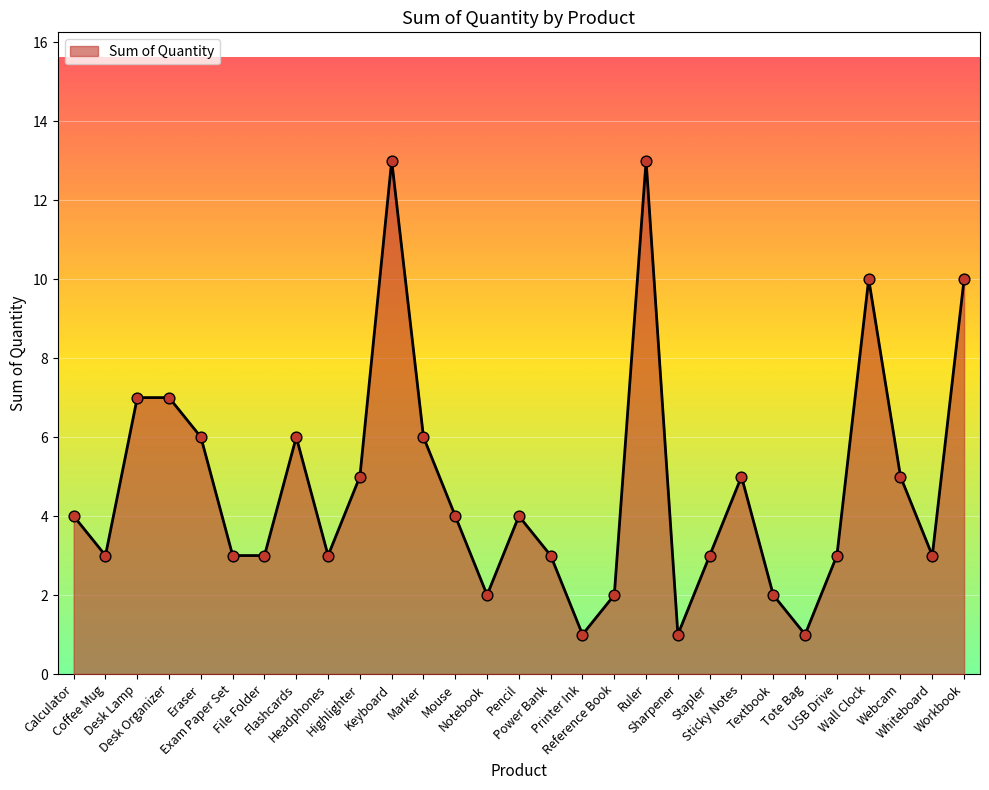

What is the difference between the maximum and minimum values?

12